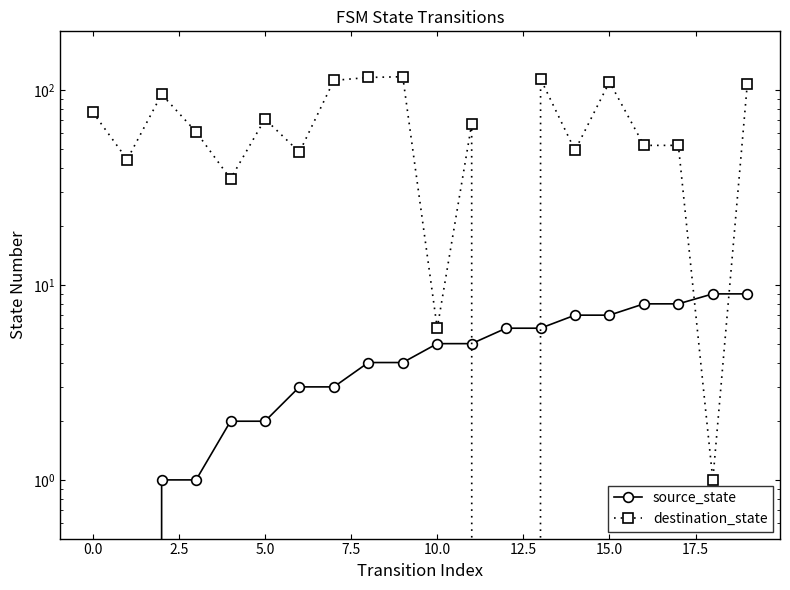

What are all the series names shown in the legend?

source_state, destination_state